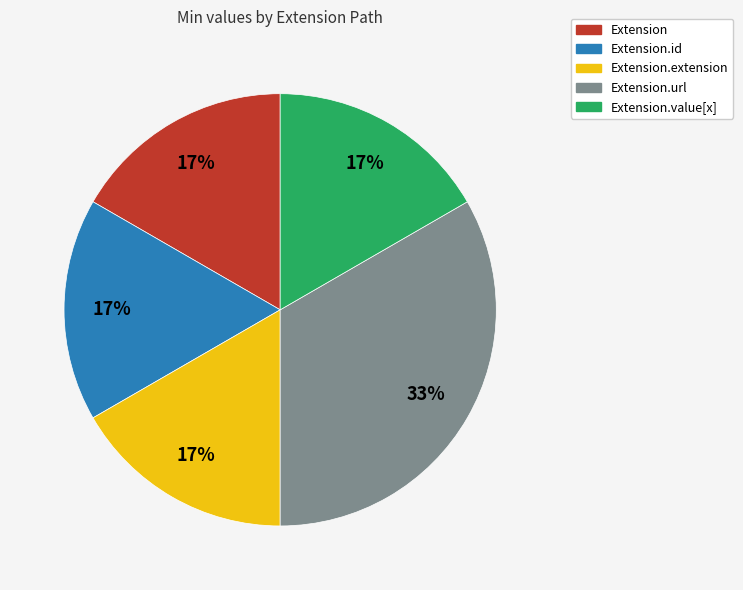

Is Extension.url the majority of the pie?

No